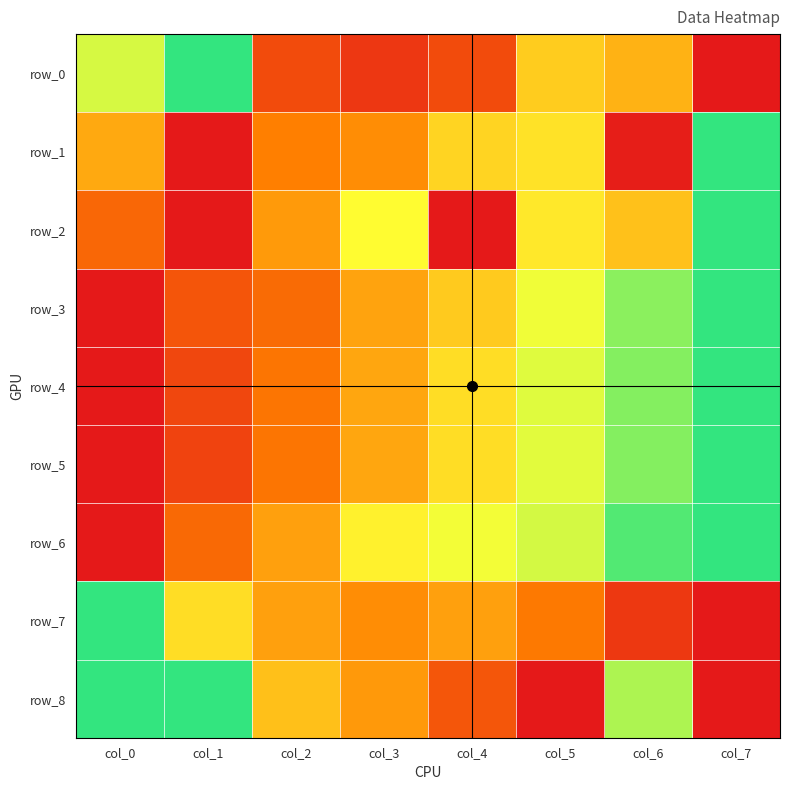

Rank the series at col_2 from highest to lowest value.

row_8, row_7, row_6, row_2, row_1, row_4, row_5, row_3, row_0